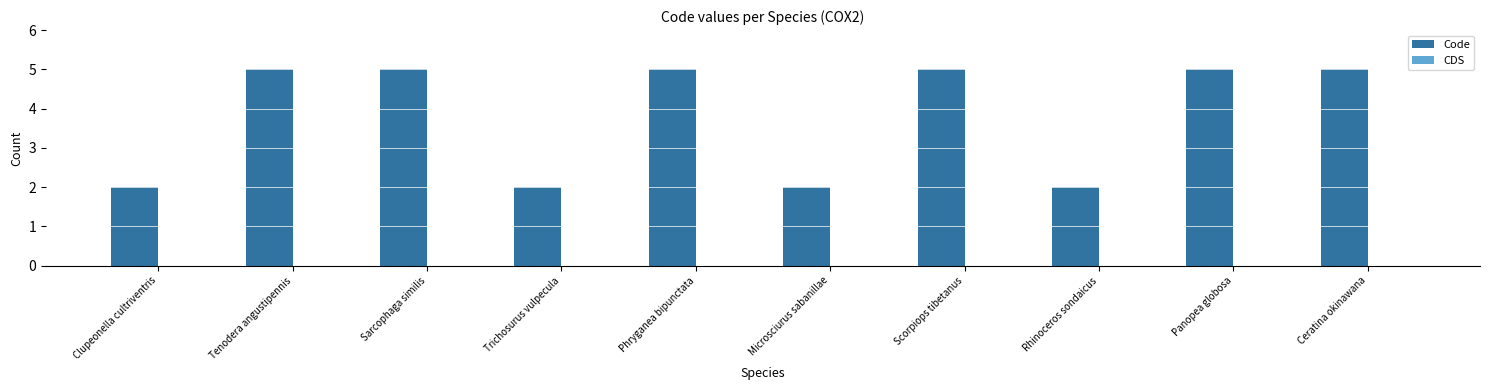

What is the difference between the values at Panopea globosa and Microsciurus sabanillae?

3